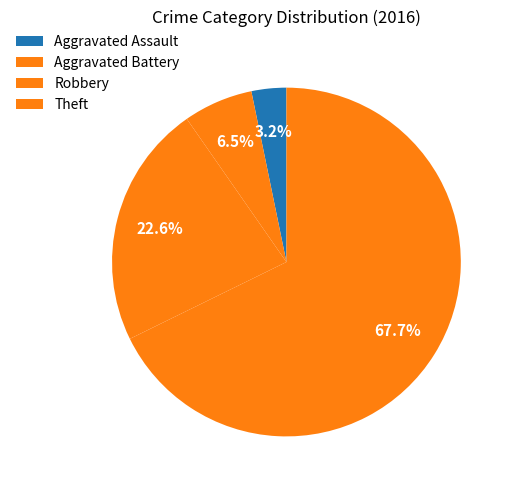

To the nearest percent, what is the average slice percentage?

25%